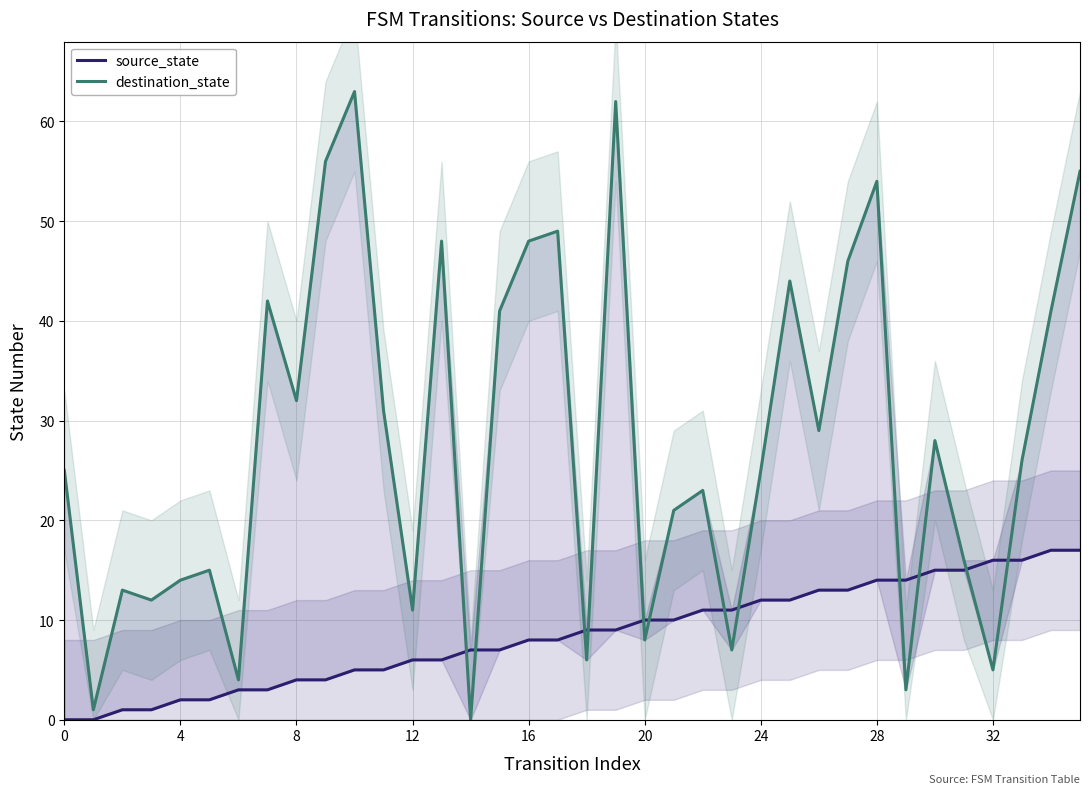

What is the label of the 8th point from the right?

28